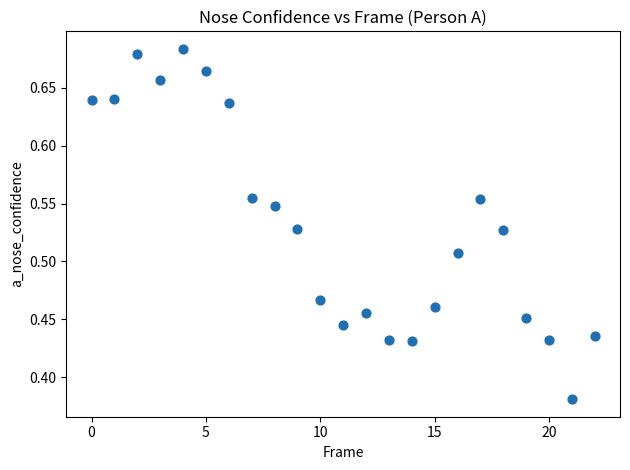

What is the range of Y values (max minus min)?

0.3